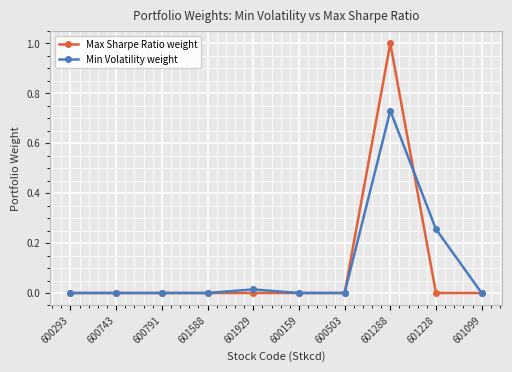

At which category is the sum across all series the highest?

601288